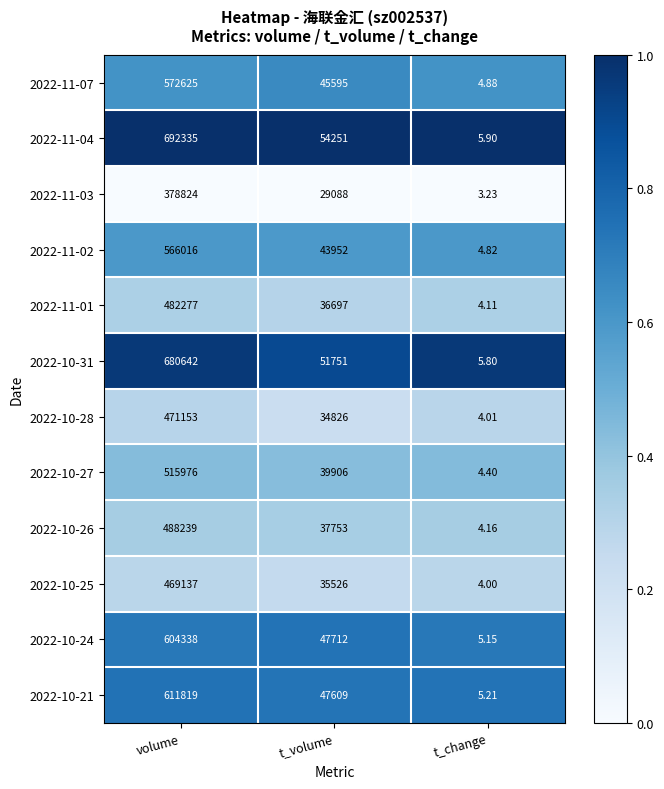

Is the value of 2022-10-26 at t_volume greater than the value of 2022-11-02 at volume?

No